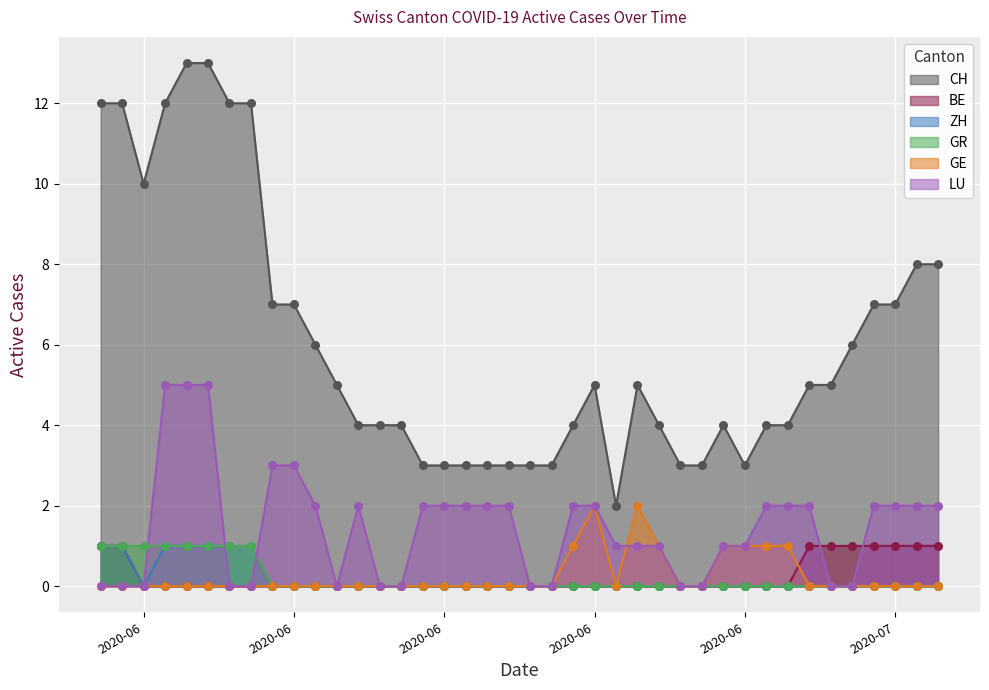

Which series has the largest total across all categories?

CH